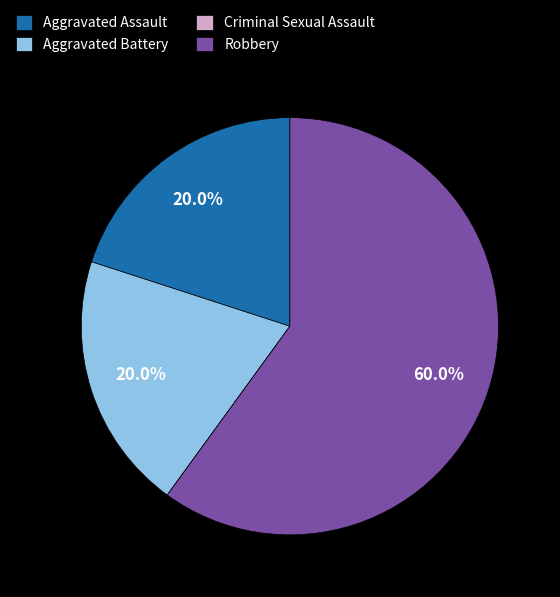

Which slice is the largest?

Robbery